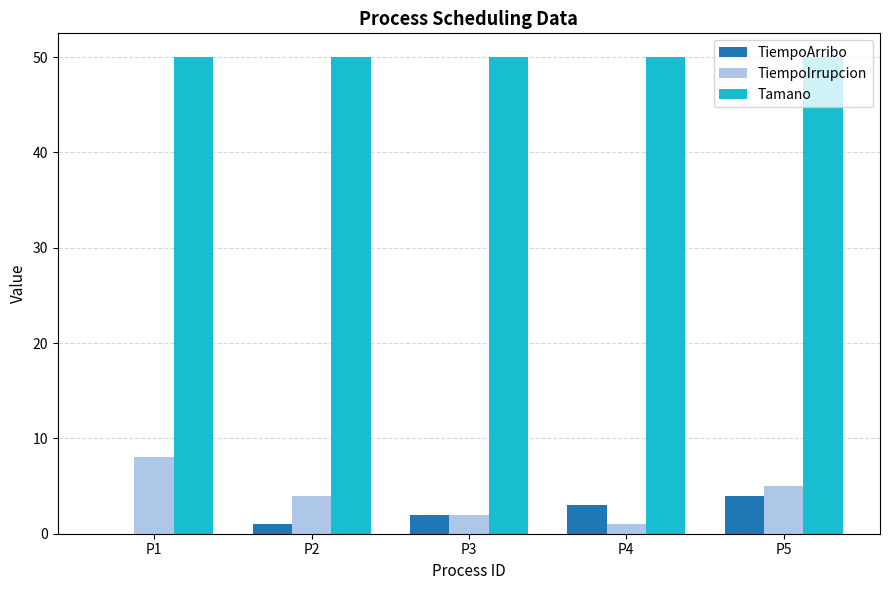

Are the bars grouped side by side (vs. stacked)?

Yes